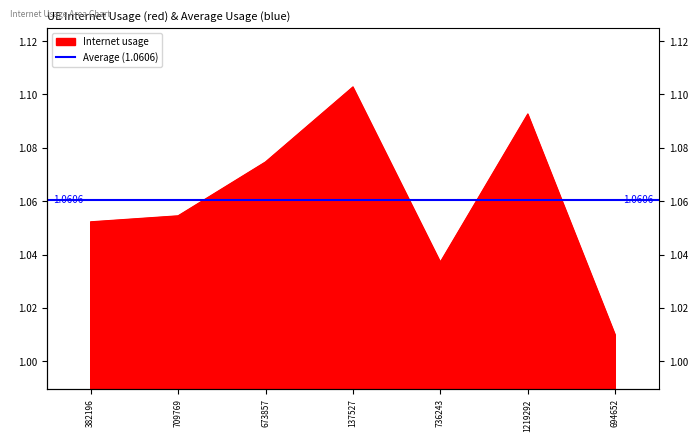

Reading left to right, transcribe all the data shown in this chart.

382196=1.1	709769=1.1	673857=1.1	137527=1.1	736243=1.0	1219292=1.1	694652=1.0